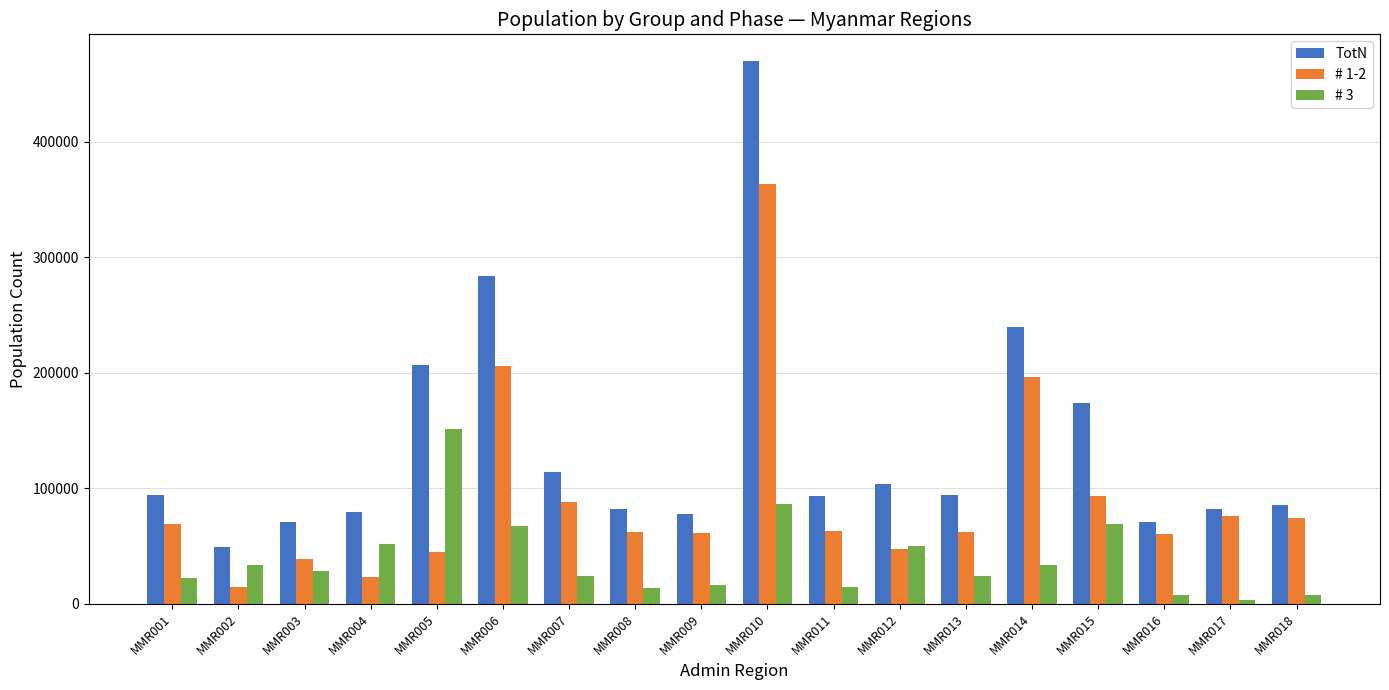

How many data points in TotN are less than 94050?

9